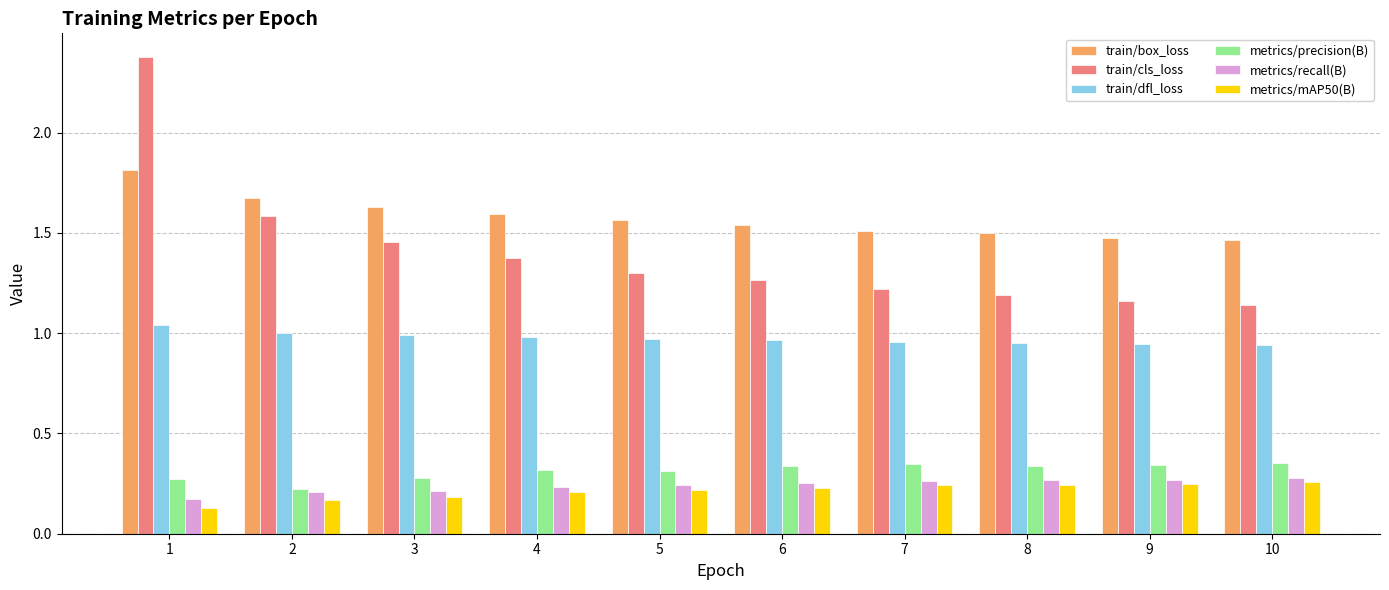

What is the greatest value displayed?

2.4